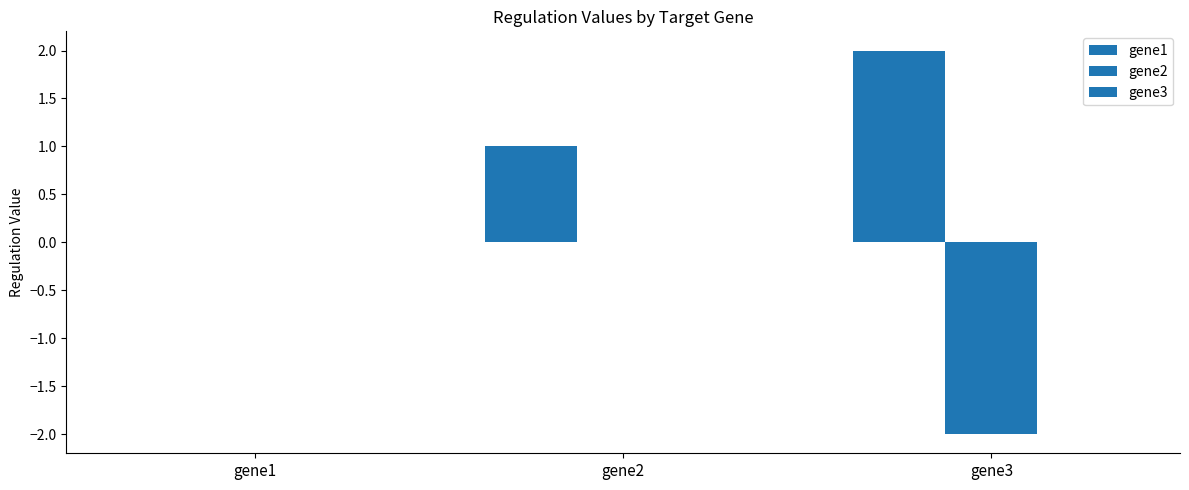

What is the value of the gene1 bar at the 3rd from the left?

2